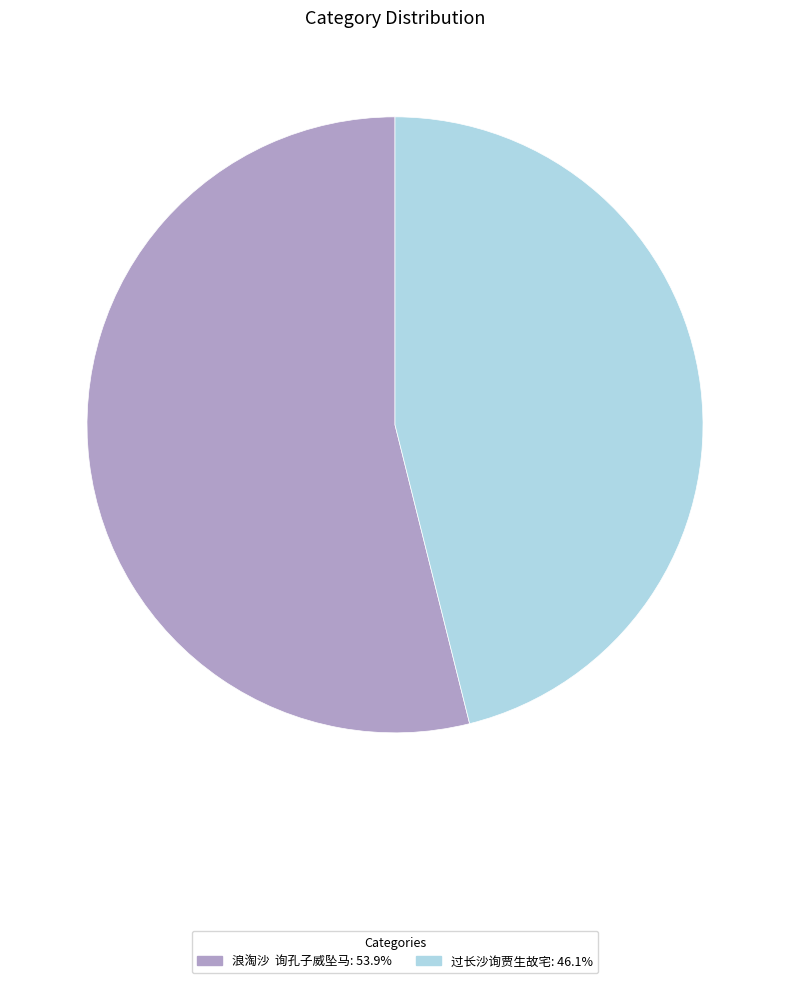

How many segments does this pie chart have?

2